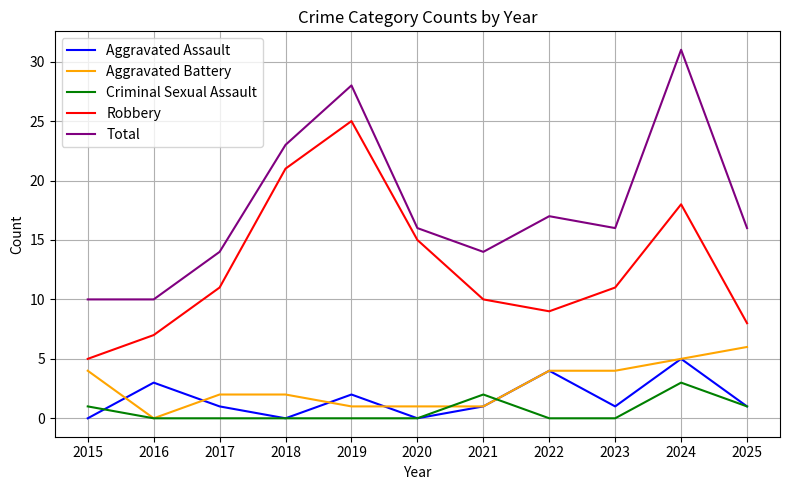

What is the difference between the highest and lowest values at 2024?

28